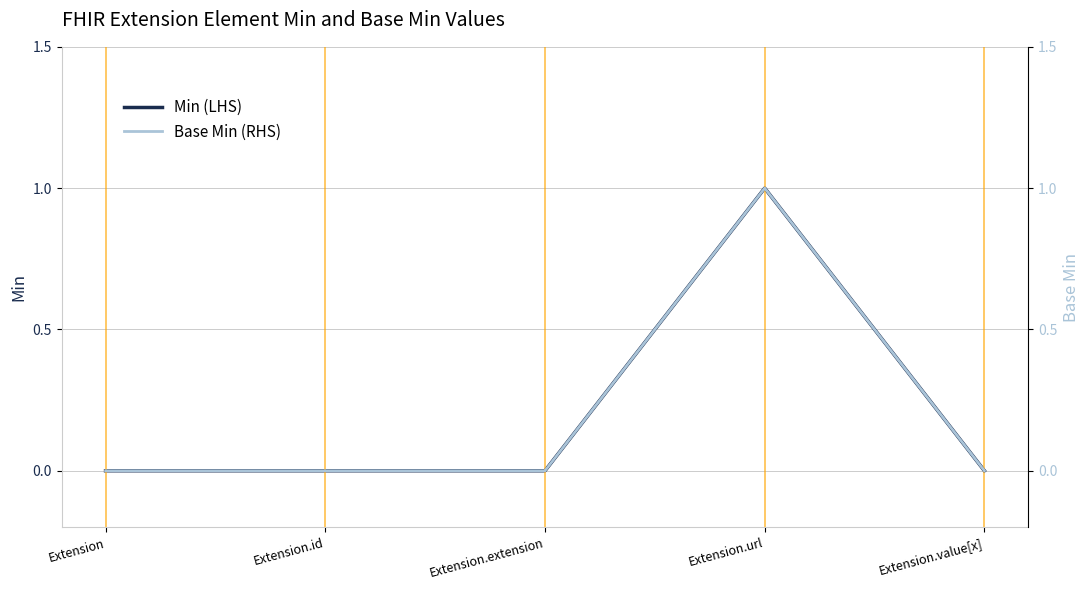

Reading left to right, transcribe all the data shown in this chart.

Min (LHS): 0	0	0	1	0
Base Min (RHS): 0	0	0	1	0